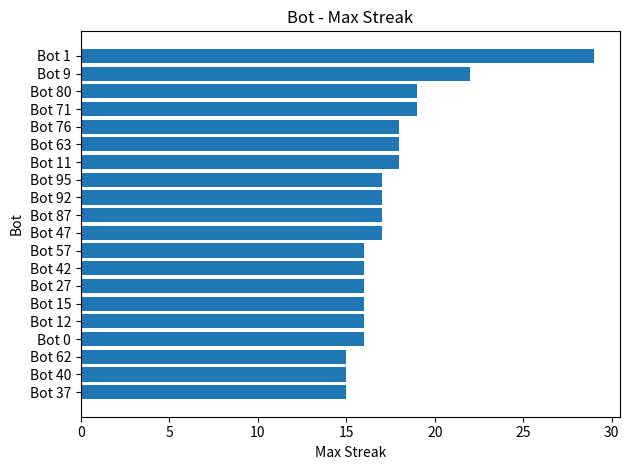

The chart shows a value of 29 at Bot 11. True or false?

False